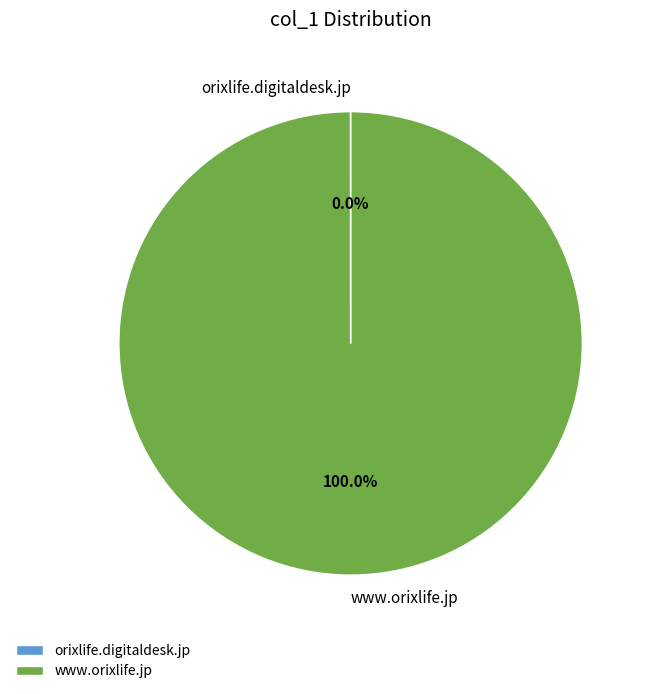

What is the majority slice?

www.orixlife.jp